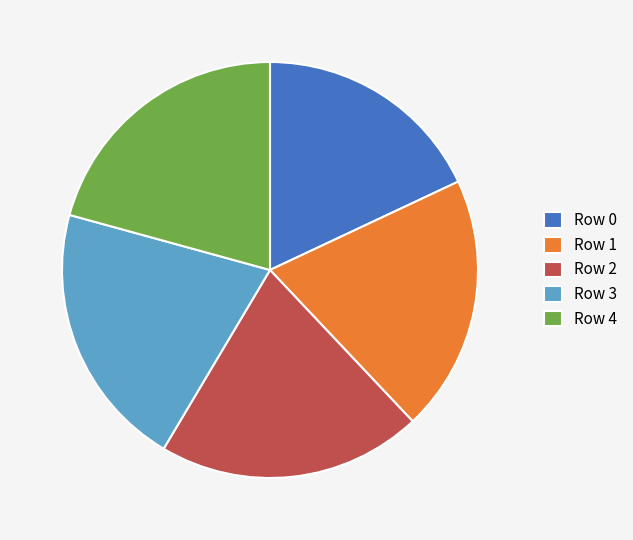

True or false: Row 3 accounts for 21% of the total.

True